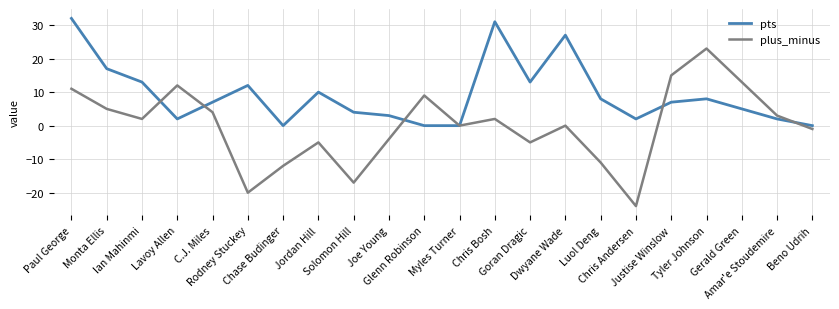

True or false: plus_minus has more than 1 interior local peaks.

True